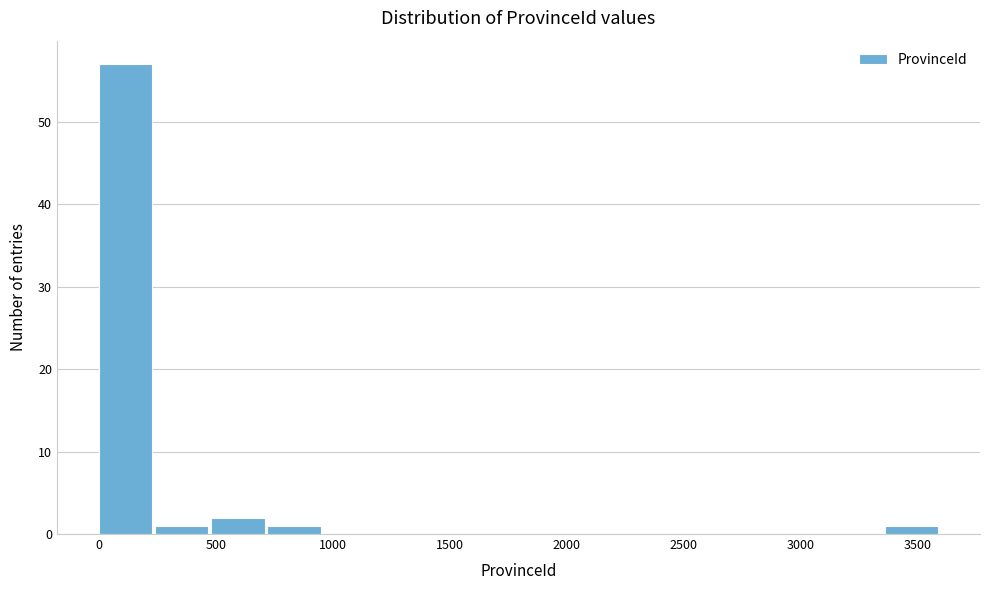

What is the height of the bar covering 3350 to 3600 on the x-axis? Neither the bar edges nor the heights are printed on the chart, so give them approximately, as read against the axes.

1